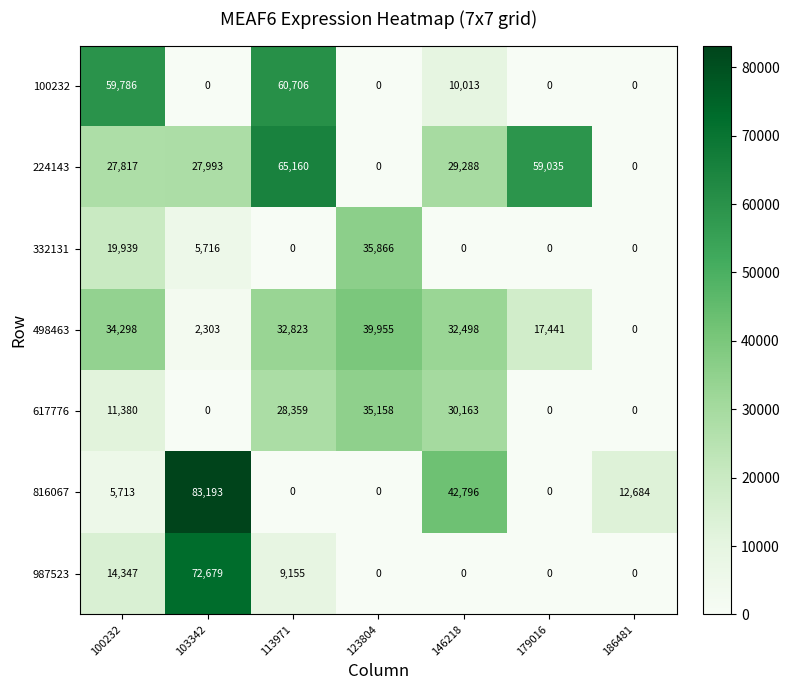

What is the difference between the highest and lowest values at 123804?

39955